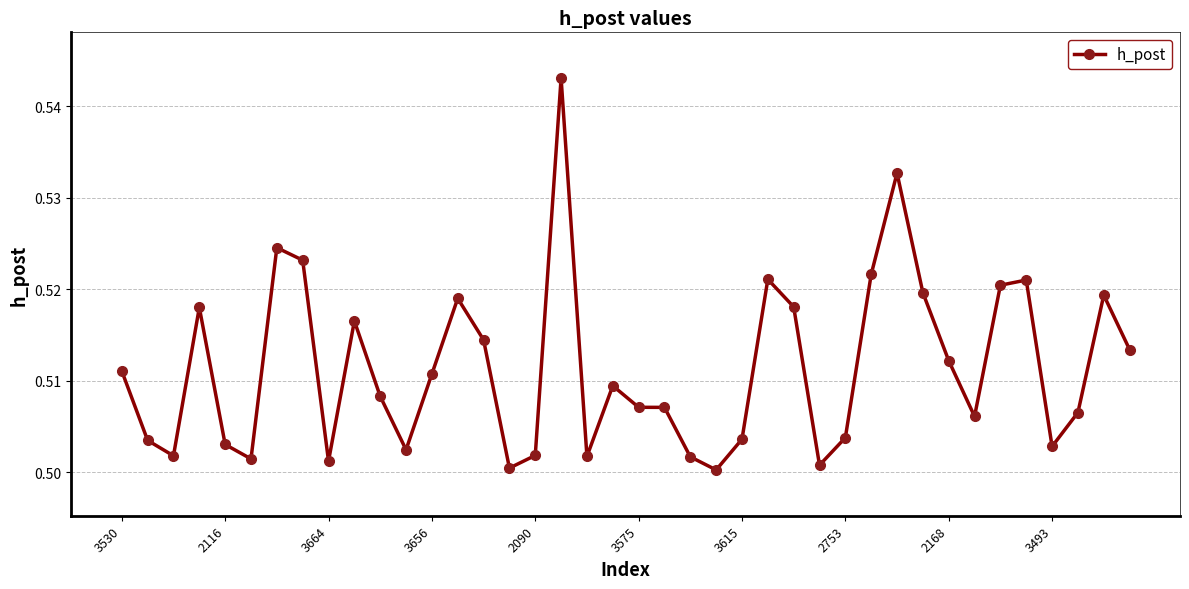

What is the sum of all values?

20.5